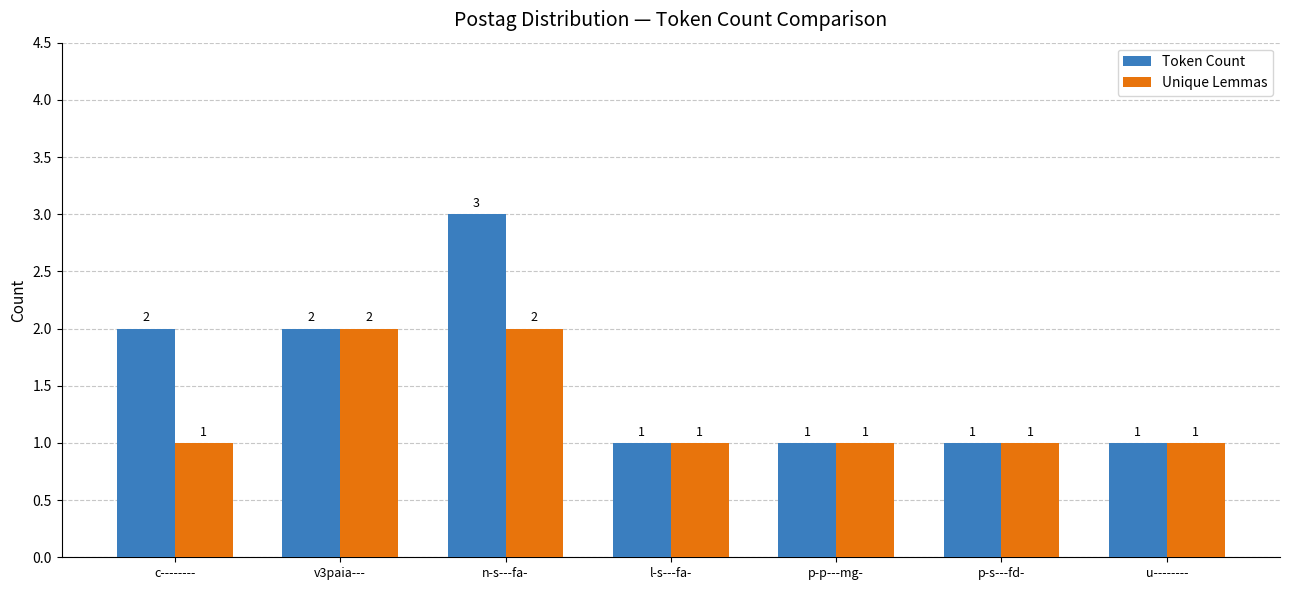

Reading left to right, list all the values displayed in this chart.

Token Count: c--------=2	v3paia---=2	n-s---fa-=3	l-s---fa-=1	p-p---mg-=1	p-s---fd-=1	u--------=1
Unique Lemmas: c--------=1	v3paia---=2	n-s---fa-=2	l-s---fa-=1	p-p---mg-=1	p-s---fd-=1	u--------=1